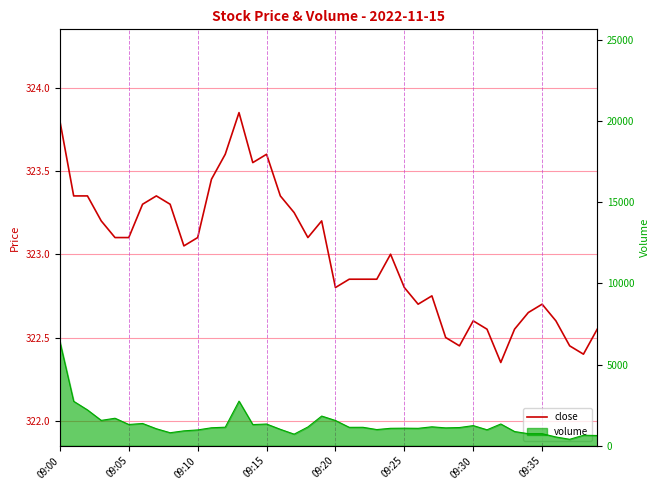

What is the maximum value shown in the chart?

323.9